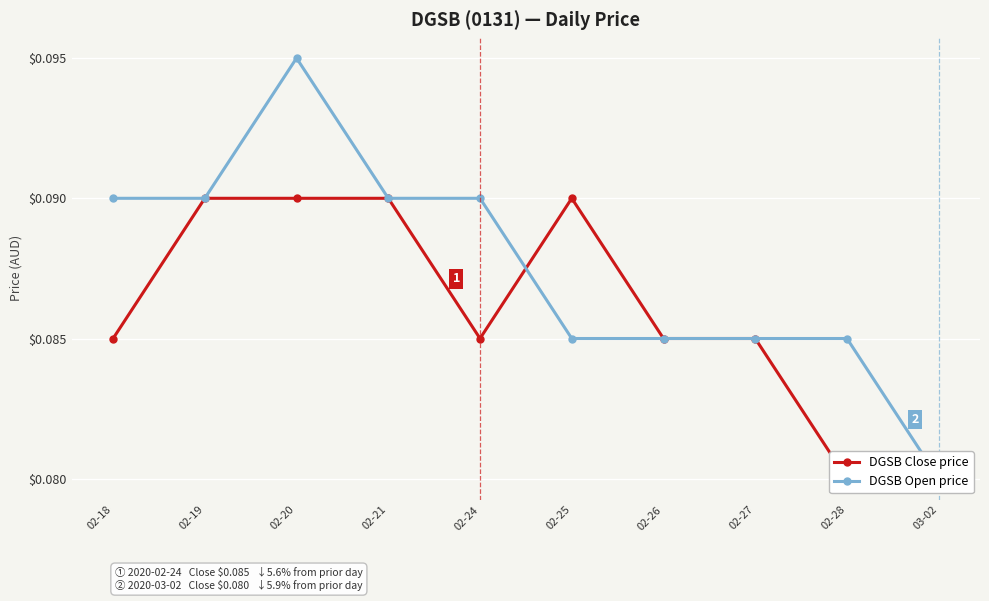

What is the total value across all series at 02-27?

0.2